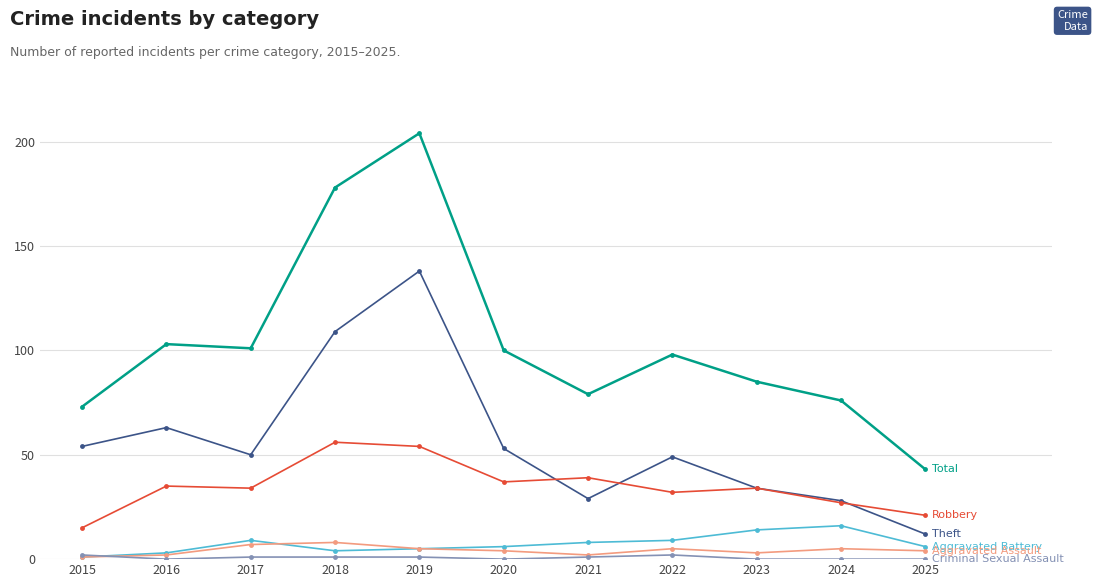

At which category is the sum across all series the highest?

2019